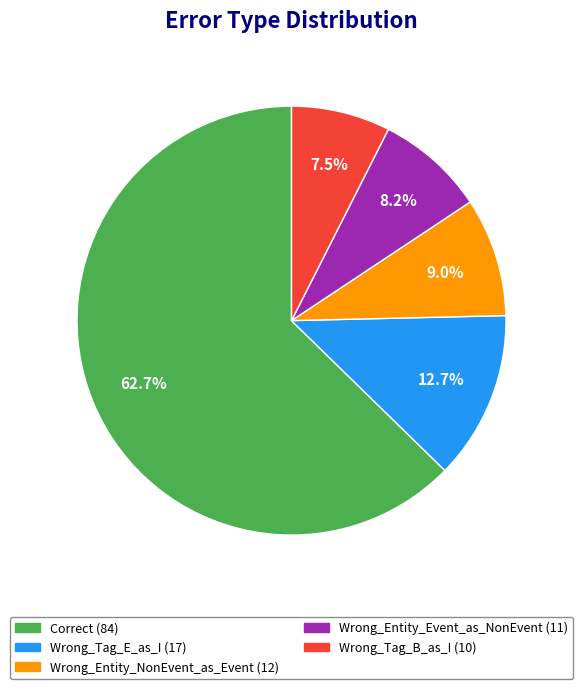

What percentage is the Correct slice, to the nearest percent?

63%